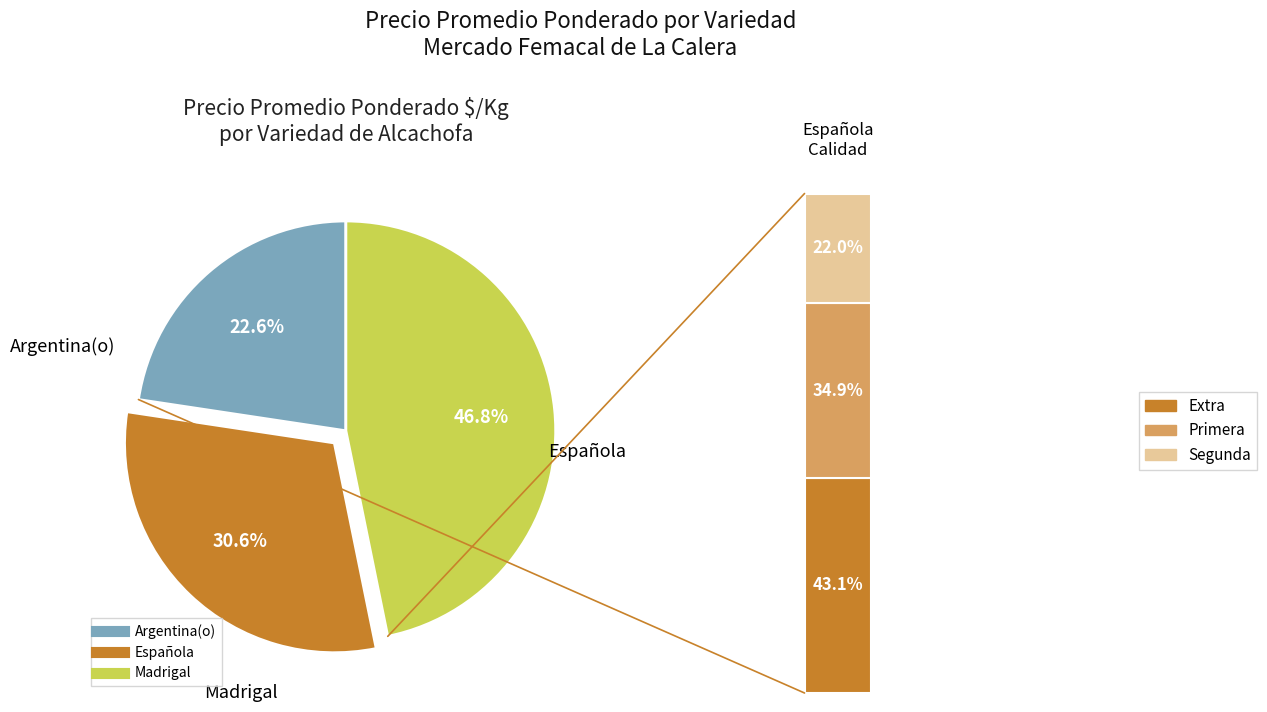

Which category has the biggest portion of the pie?

Madrigal